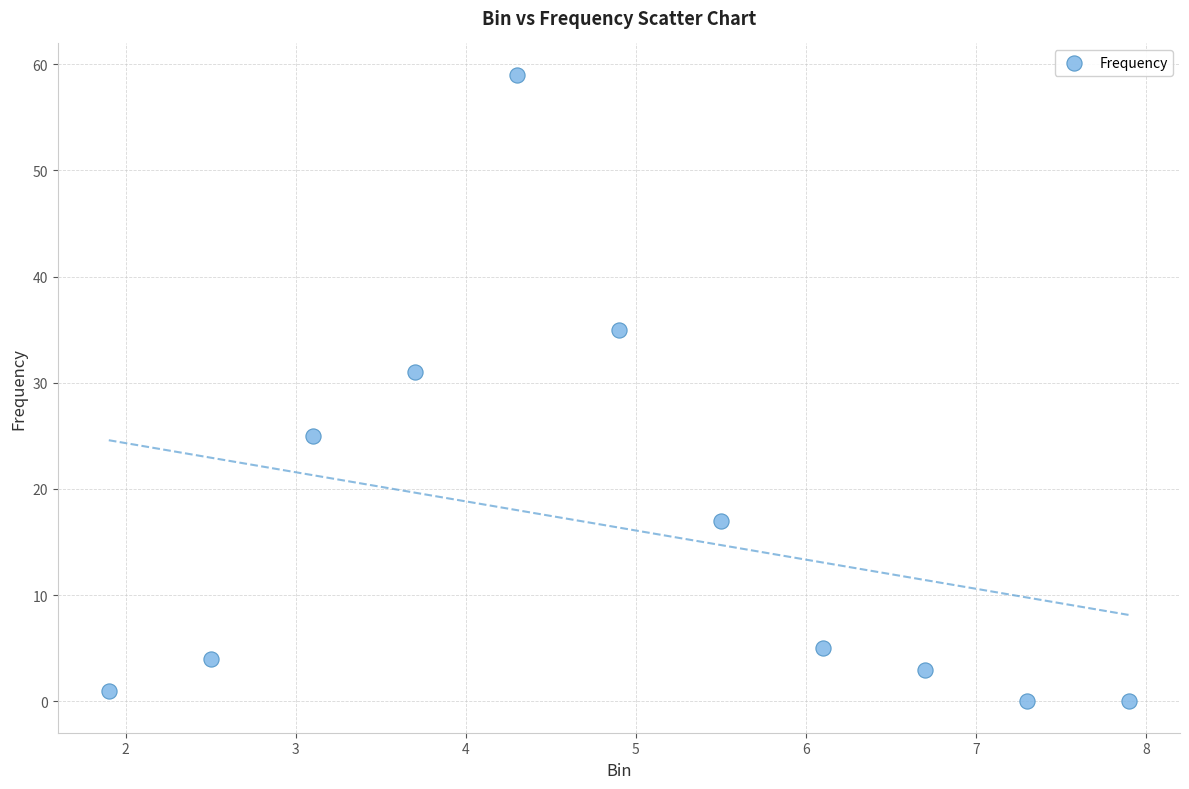

What is the range of Y values (max minus min)?

59